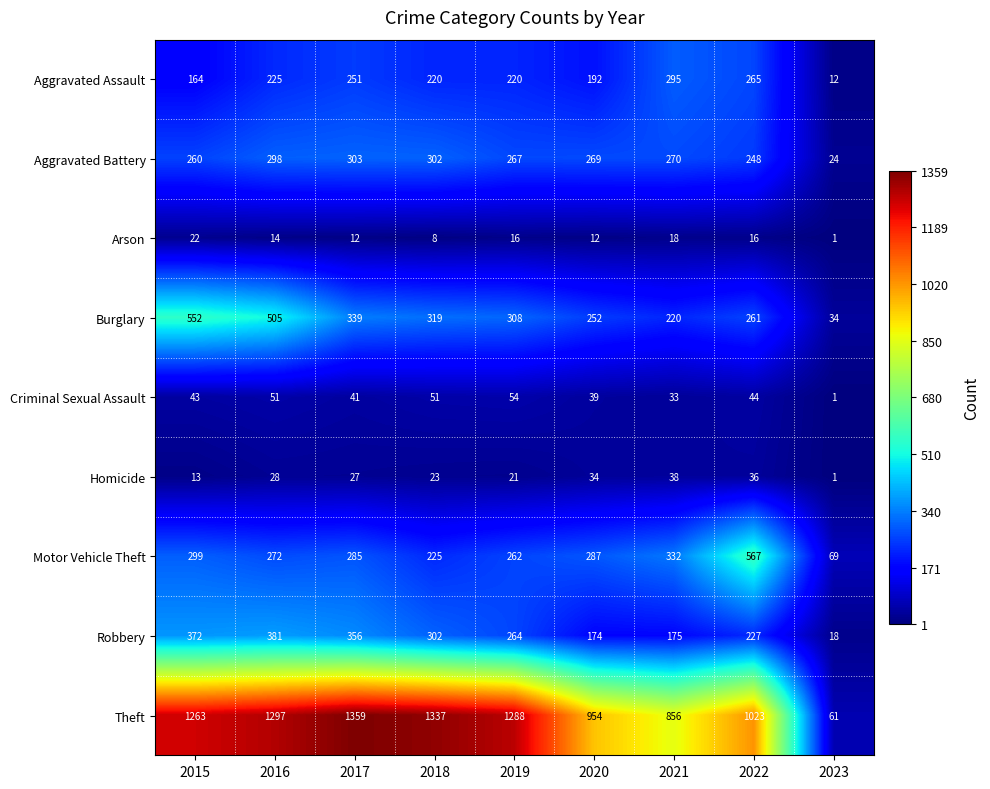

What is the difference between the highest and lowest values at 2021?

838